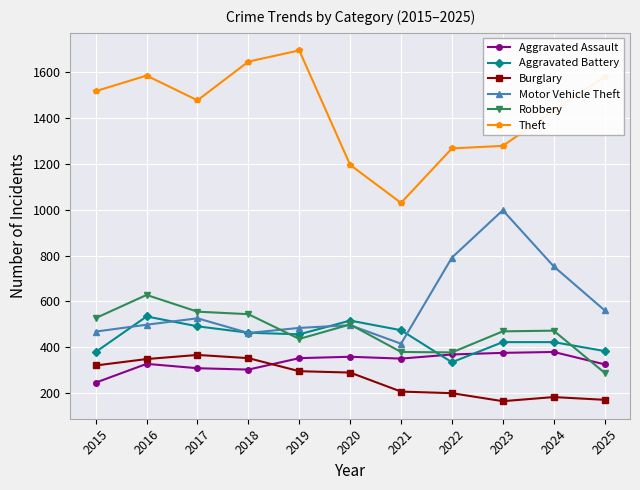

What are all the series names shown in the legend?

Aggravated Assault, Aggravated Battery, Burglary, Motor Vehicle Theft, Robbery, Theft